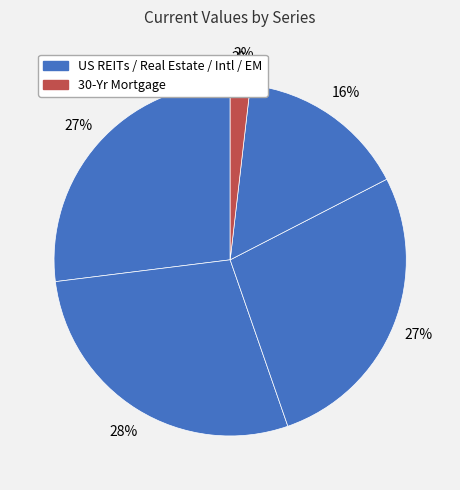

How many segments does this pie chart have?

5